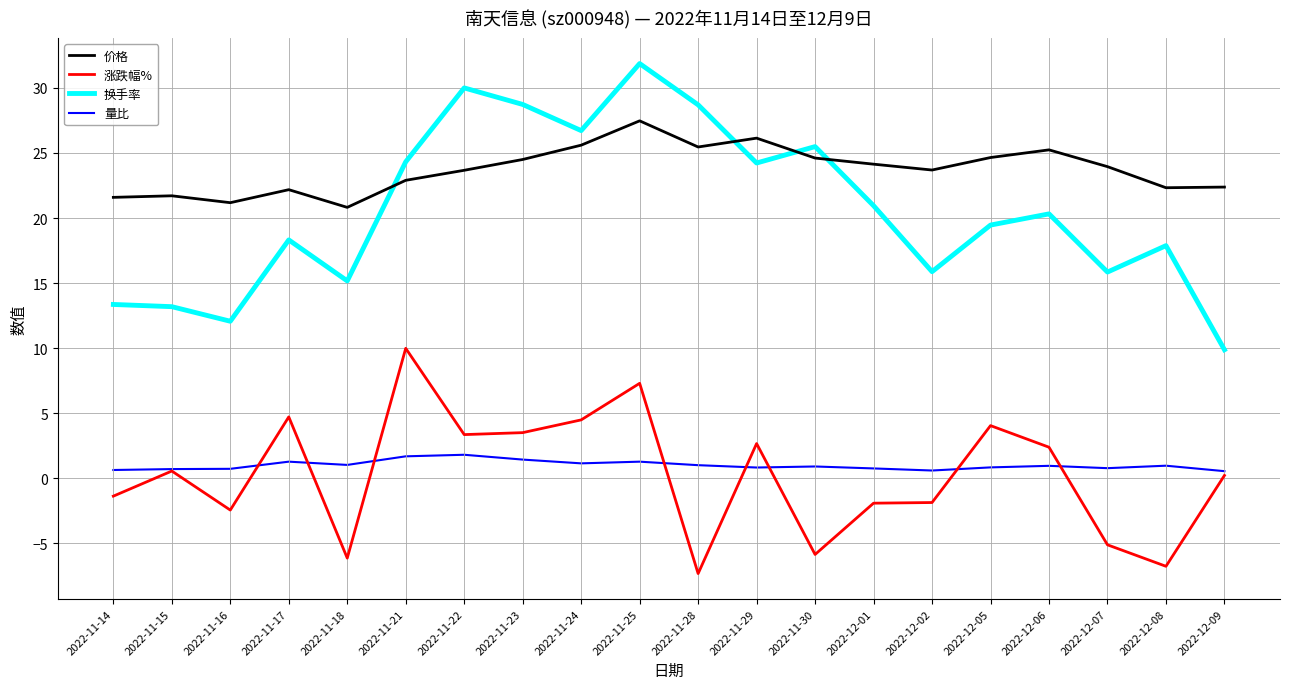

What is the maximum value for 价格?

27.5